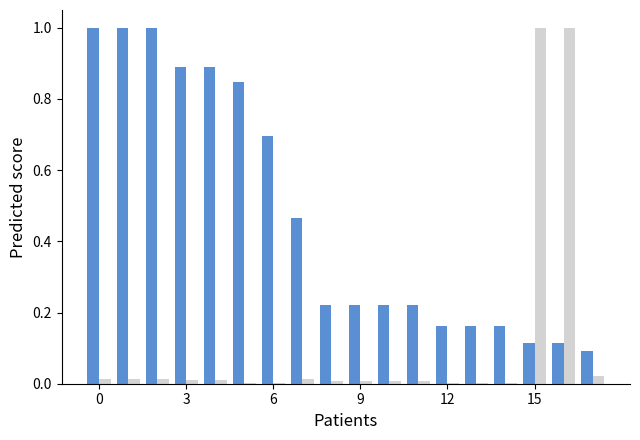

What is the maximum value shown in the chart?

1.0